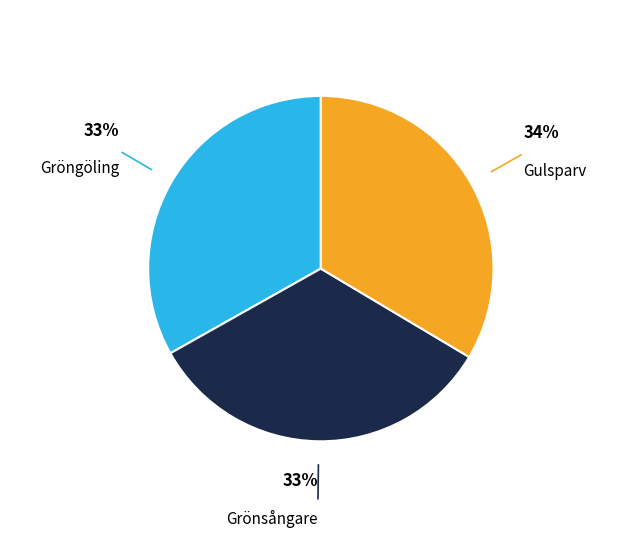

Is there any slice that represents more than half of the pie?

No